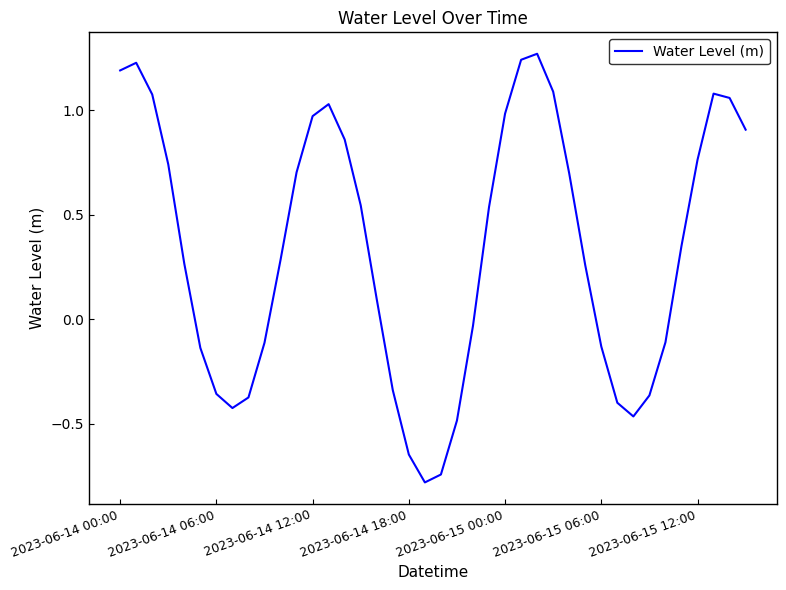

What is the smallest value displayed?

-0.8